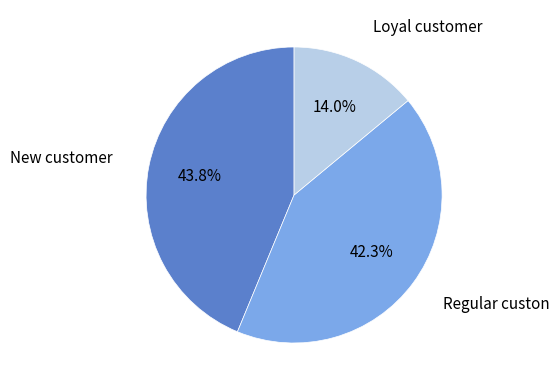

To the nearest percent, what is the average slice percentage?

33%